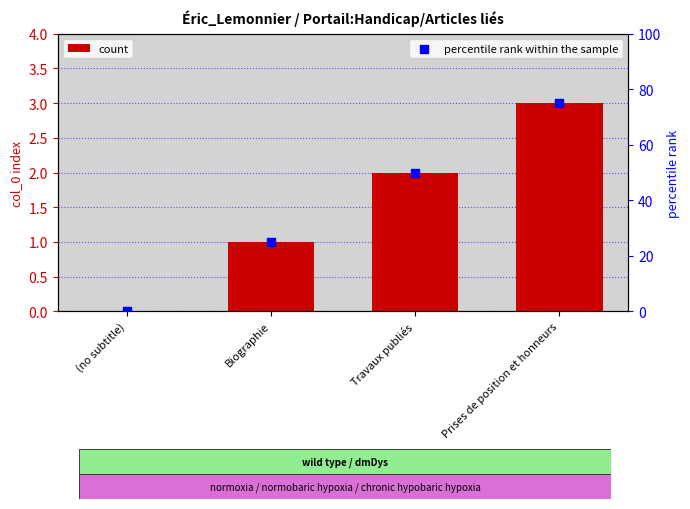

Which series has the widest spread of Y values?

percentile rank within the sample